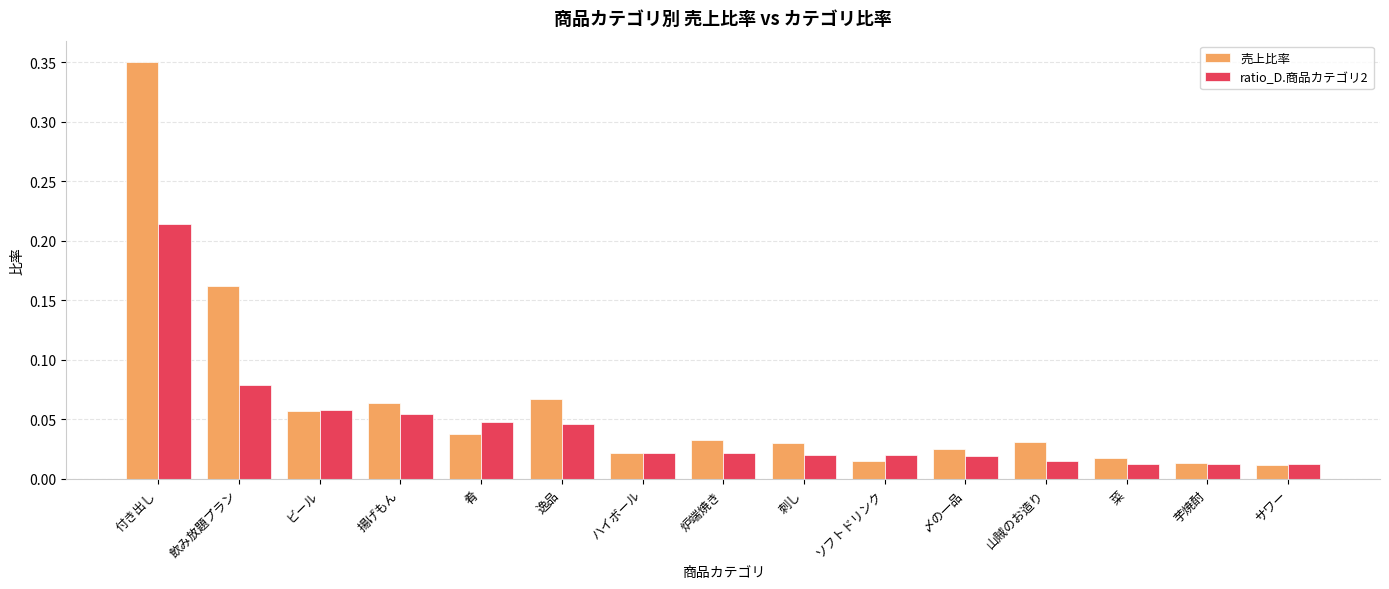

List the series in order of their overall mean, highest first.

売上比率, ratio_D.商品カテゴリ2